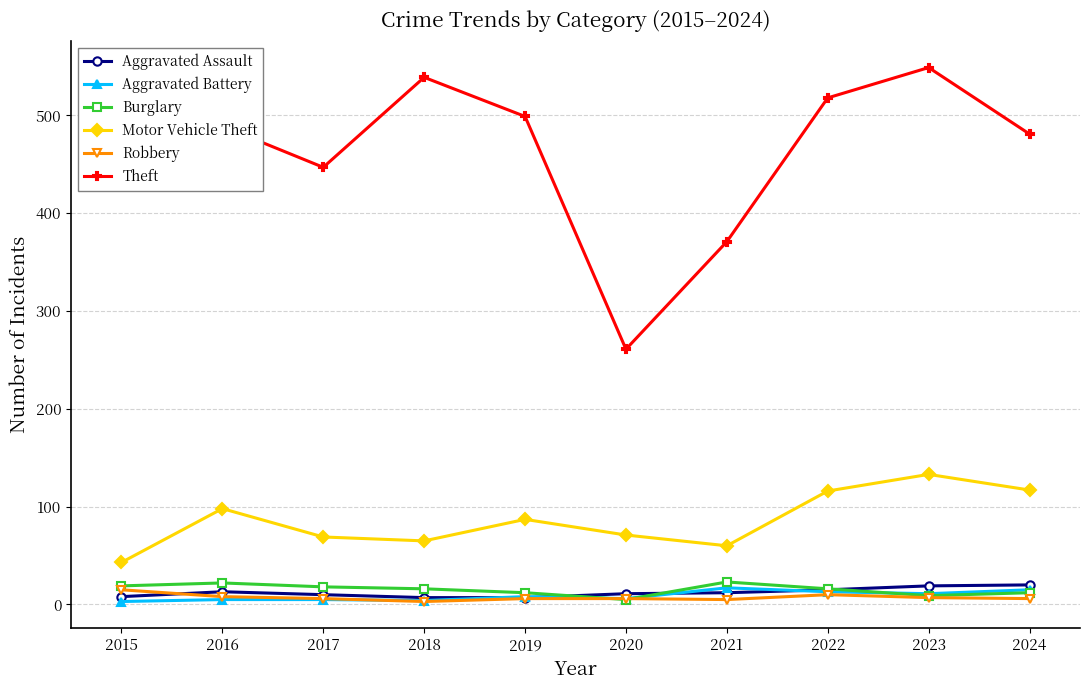

Which series has the largest range (max minus min)?

Theft